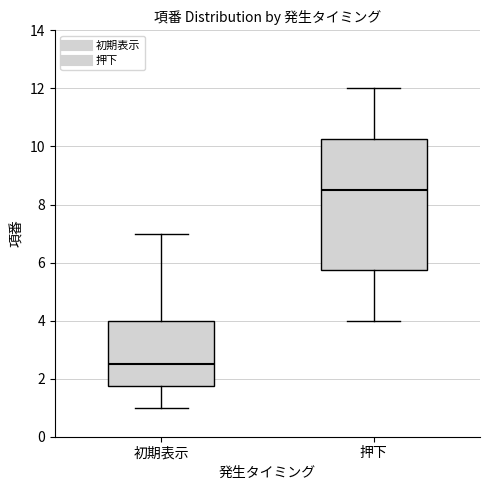

Reading left to right, transcribe this box plot: for each box, give where its median line is, the range the box spans, and where its two whiskers end, as read against the y-axis. The values are not printed on the chart, so give them approximately, as read against the axis.

初期表示: median 2.6, box 1.8 to 4.0, whiskers 1.0 to 7.0
押下: median 8.6, box 5.8 to 10.2, whiskers 4.0 to 12.0